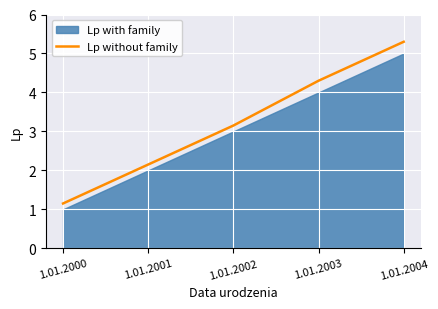

The Lp without family series shows 1.2 at 1.01.2003. True or false?

False